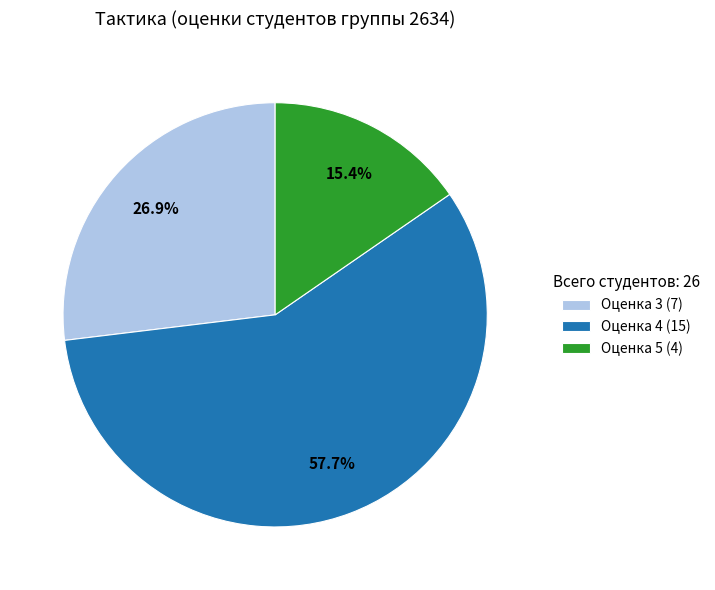

Is there a majority slice in this chart?

Yes